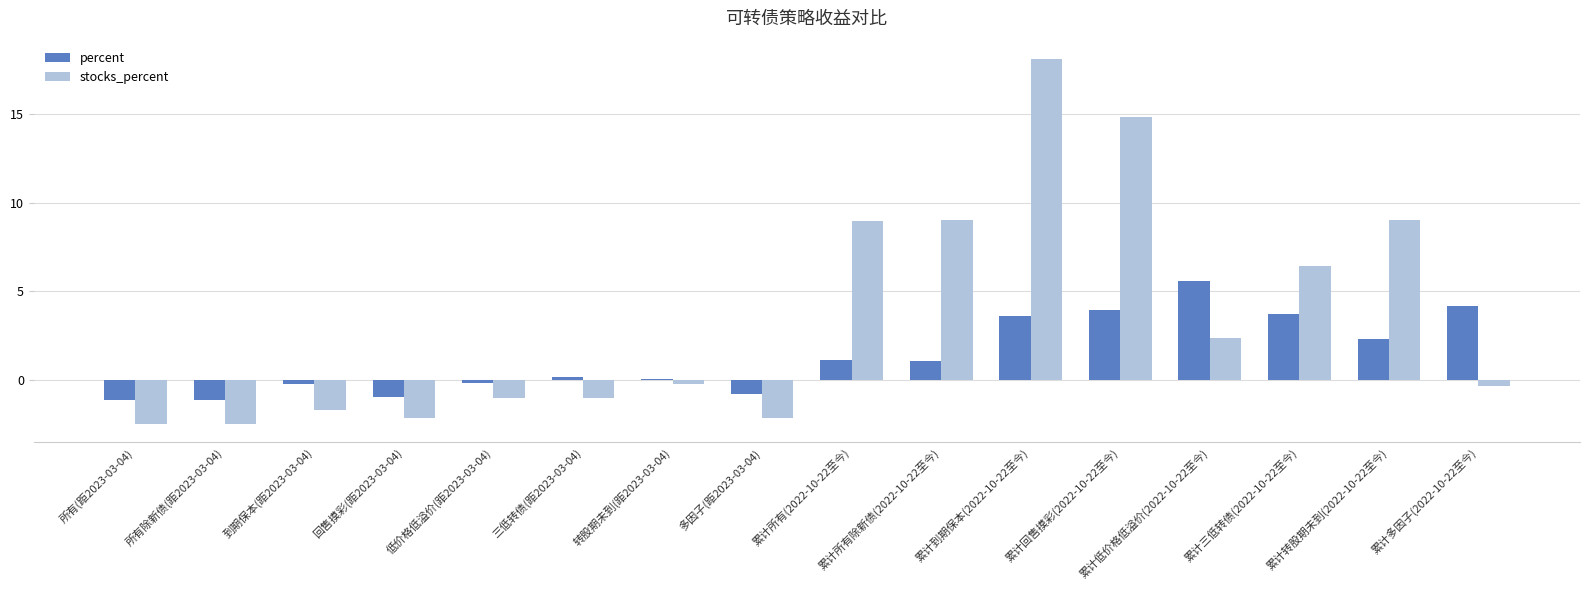

Read the stocks_percent value at 累计回售摸彩(2022-10-22至今).

14.8